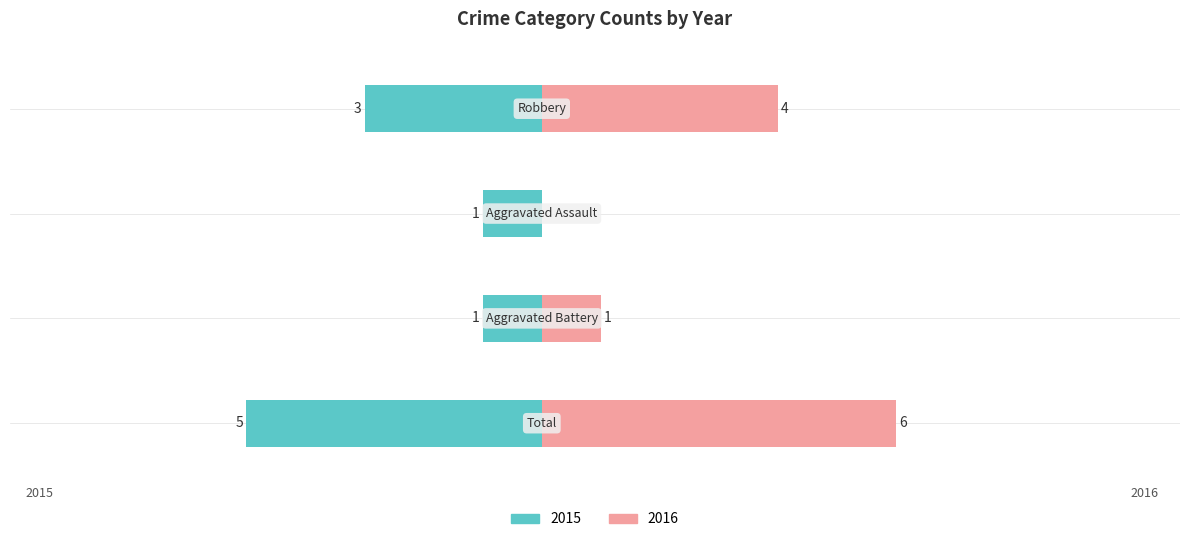

Reading left to right, list all the values displayed in this chart.

Left: Total=-5	Aggravated Battery=-1	Aggravated Assault=-1	Robbery=-3
Right: Total=6	Aggravated Battery=1	Aggravated Assault=0	Robbery=4